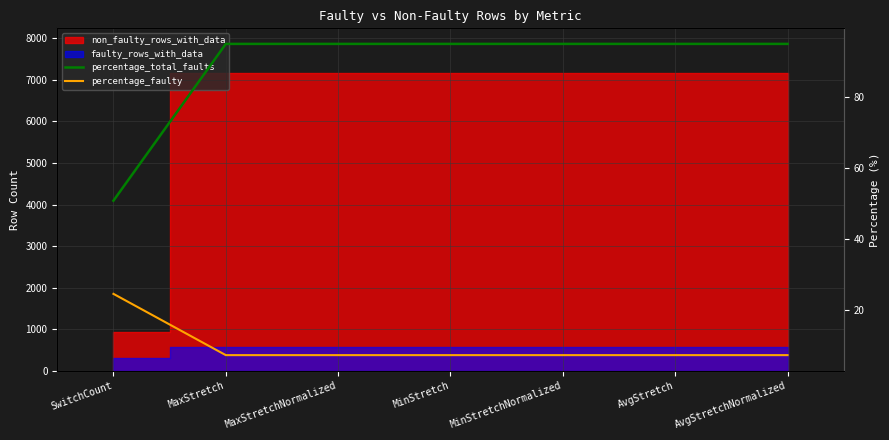

What is the lowest value of the percentage_faulty series?

7.3